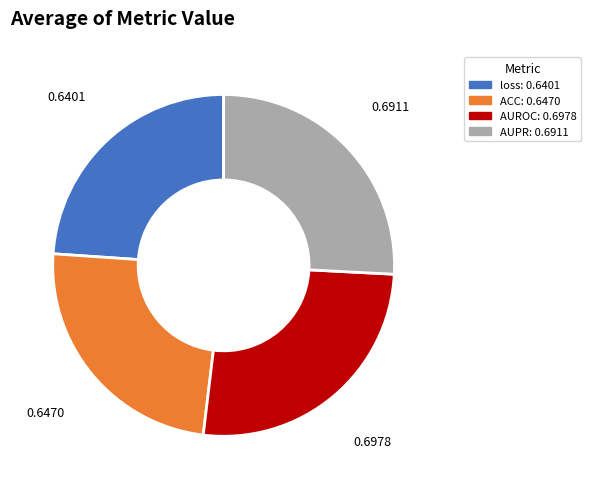

True or false: AUPR accounts for 26% of the total.

True